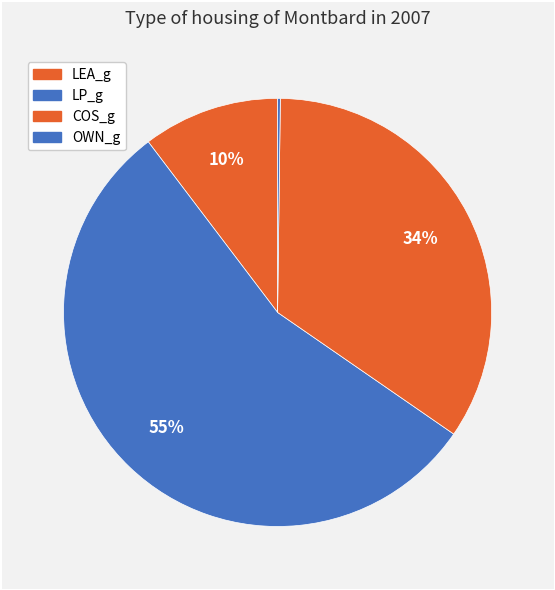

Rank the categories by value from lowest to highest.

OWN_g, LEA_g, COS_g, LP_g